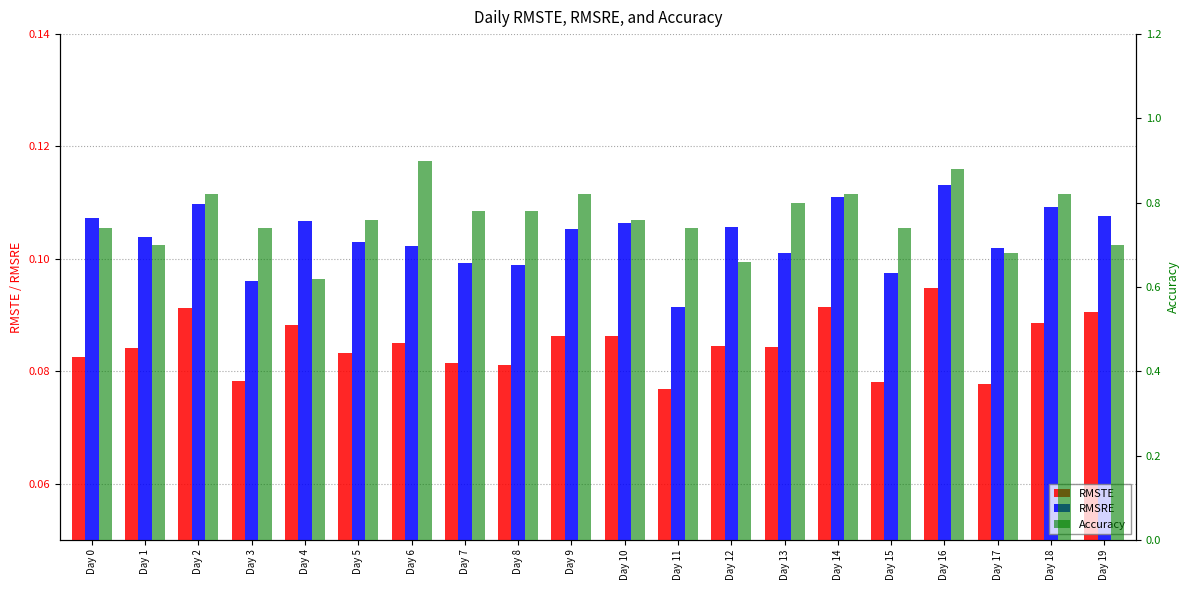

How many bars are there in total?

60